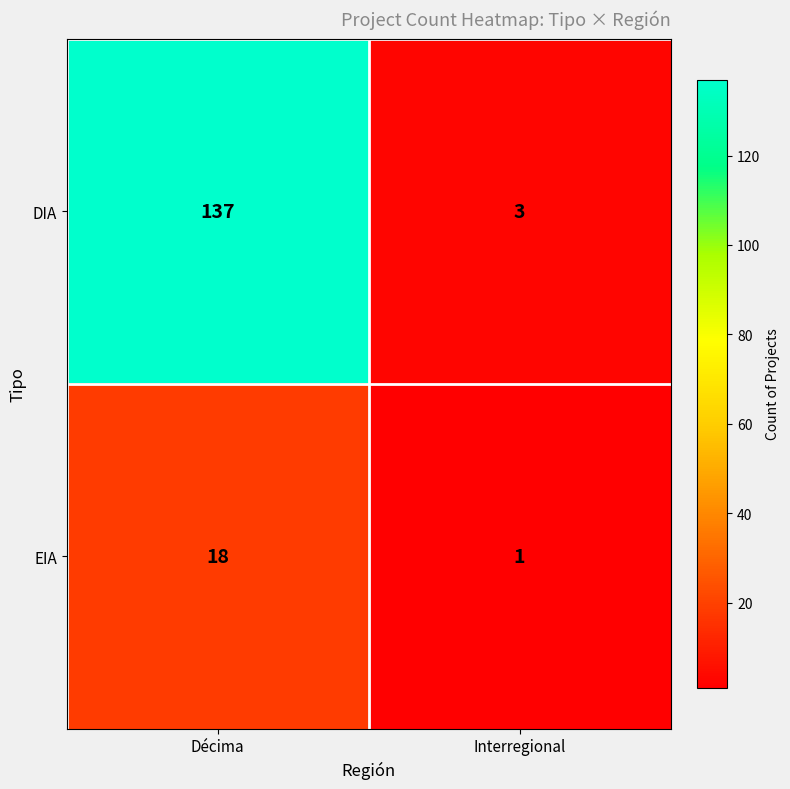

At which category is the sum across all series the highest?

Décima